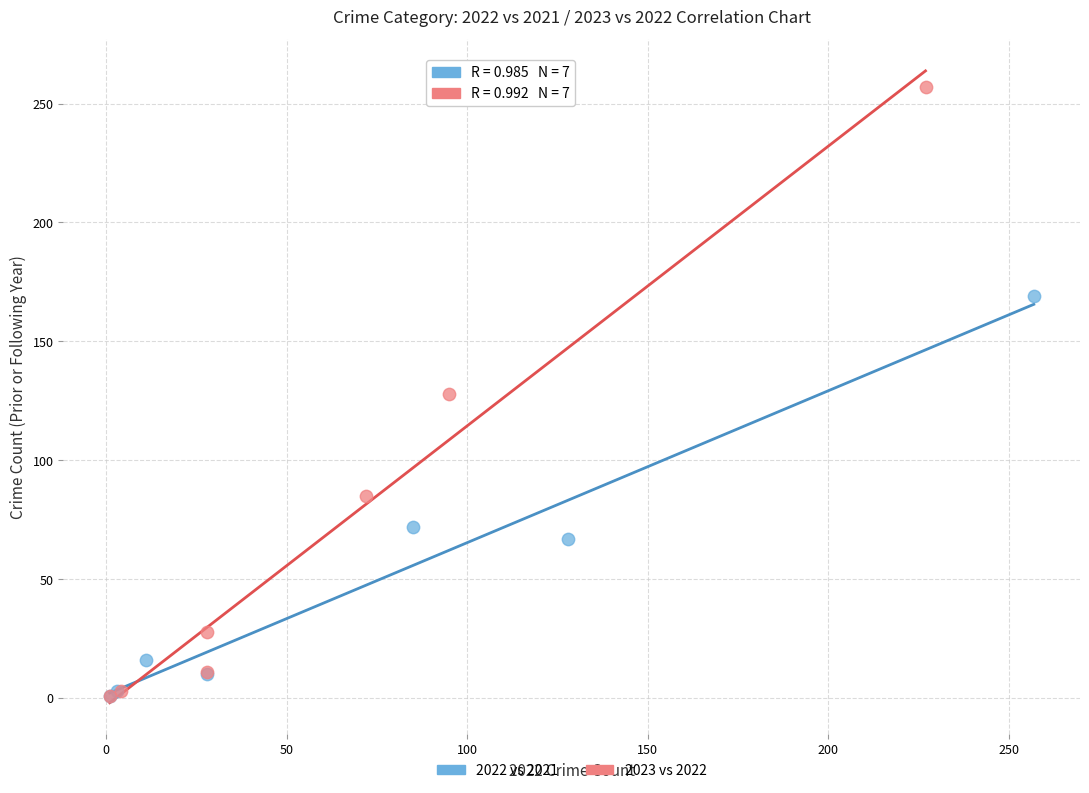

What are all the series names shown in the legend?

2022 vs 2021, 2023 vs 2022